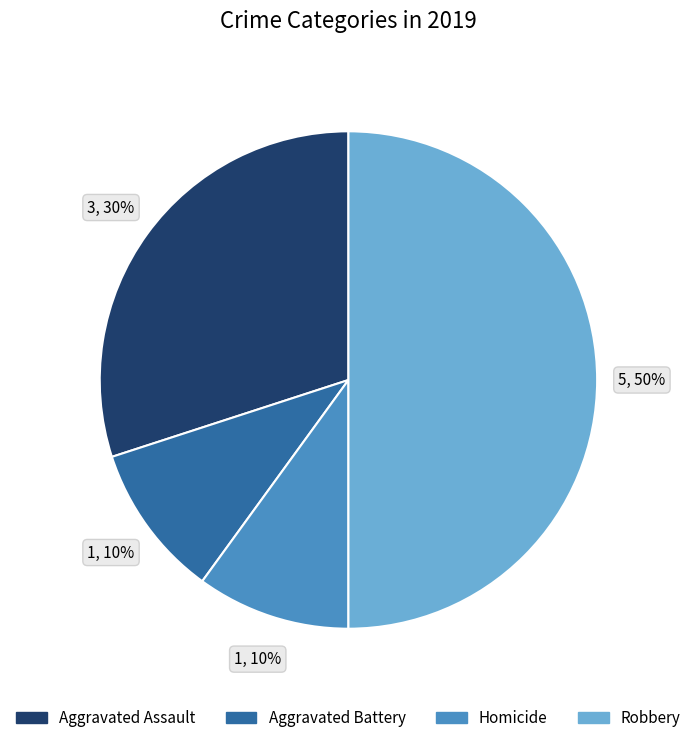

Is it true that Aggravated Battery is 10% of the pie?

True